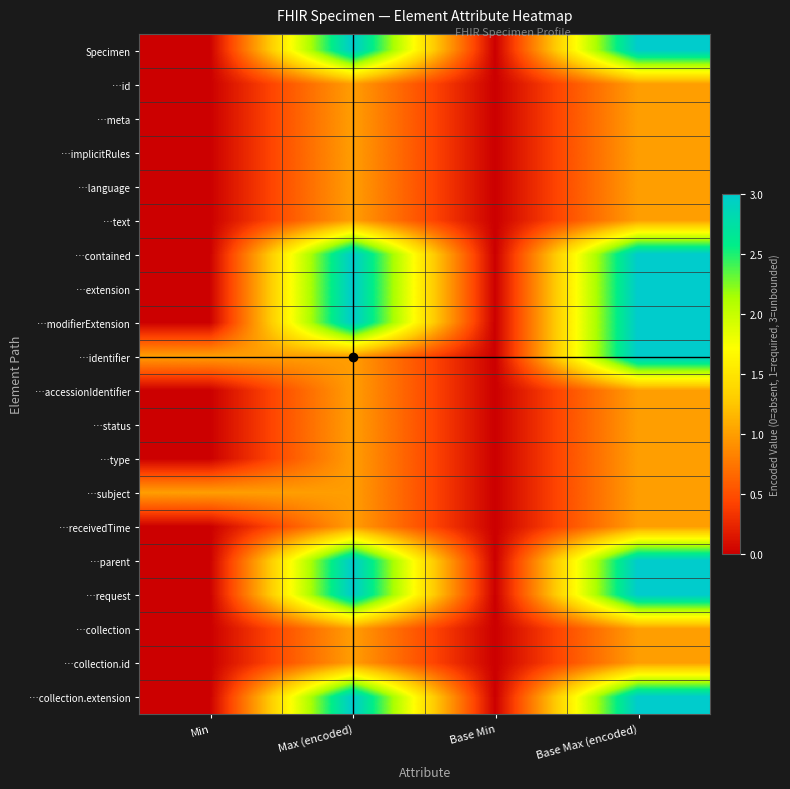

Reading left to right, transcribe all the data shown in this chart.

Specimen: Min=0	Max (encoded)=3	Base Min=0	Base Max (encoded)=3
…id: Min=0	Max (encoded)=1	Base Min=0	Base Max (encoded)=1
…meta: Min=0	Max (encoded)=1	Base Min=0	Base Max (encoded)=1
…implicitRules: Min=0	Max (encoded)=1	Base Min=0	Base Max (encoded)=1
…language: Min=0	Max (encoded)=1	Base Min=0	Base Max (encoded)=1
…text: Min=0	Max (encoded)=1	Base Min=0	Base Max (encoded)=1
…contained: Min=0	Max (encoded)=3	Base Min=0	Base Max (encoded)=3
…extension: Min=0	Max (encoded)=3	Base Min=0	Base Max (encoded)=3
…modifierExtension: Min=0	Max (encoded)=3	Base Min=0	Base Max (encoded)=3
…identifier: Min=1	Max (encoded)=1	Base Min=0	Base Max (encoded)=3
…accessionIdentifier: Min=0	Max (encoded)=1	Base Min=0	Base Max (encoded)=1
…status: Min=0	Max (encoded)=1	Base Min=0	Base Max (encoded)=1
…type: Min=0	Max (encoded)=1	Base Min=0	Base Max (encoded)=1
…subject: Min=1	Max (encoded)=1	Base Min=0	Base Max (encoded)=1
…receivedTime: Min=0	Max (encoded)=1	Base Min=0	Base Max (encoded)=1
…parent: Min=0	Max (encoded)=3	Base Min=0	Base Max (encoded)=3
…request: Min=0	Max (encoded)=3	Base Min=0	Base Max (encoded)=3
…collection: Min=0	Max (encoded)=1	Base Min=0	Base Max (encoded)=1
…collection.id: Min=0	Max (encoded)=1	Base Min=0	Base Max (encoded)=1
…collection.extension: Min=0	Max (encoded)=3	Base Min=0	Base Max (encoded)=3